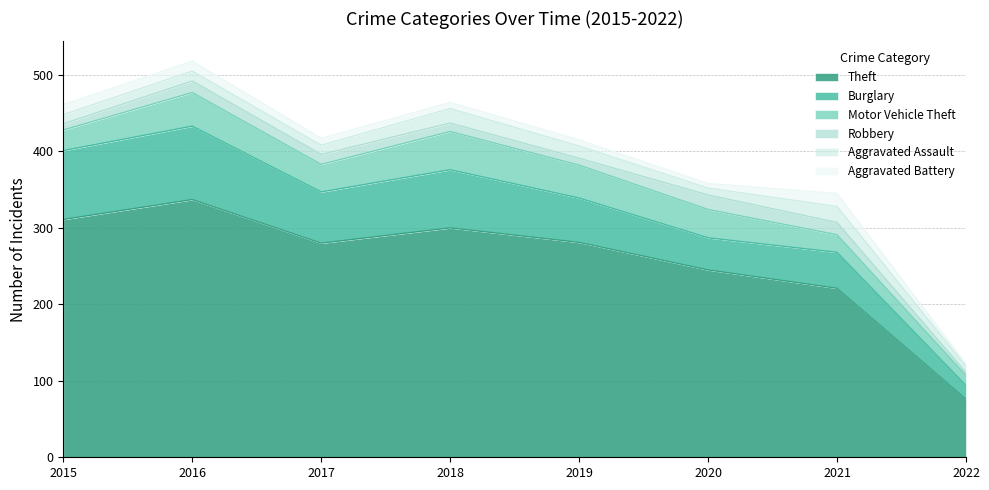

How many values in the Robbery series are below 13?

4